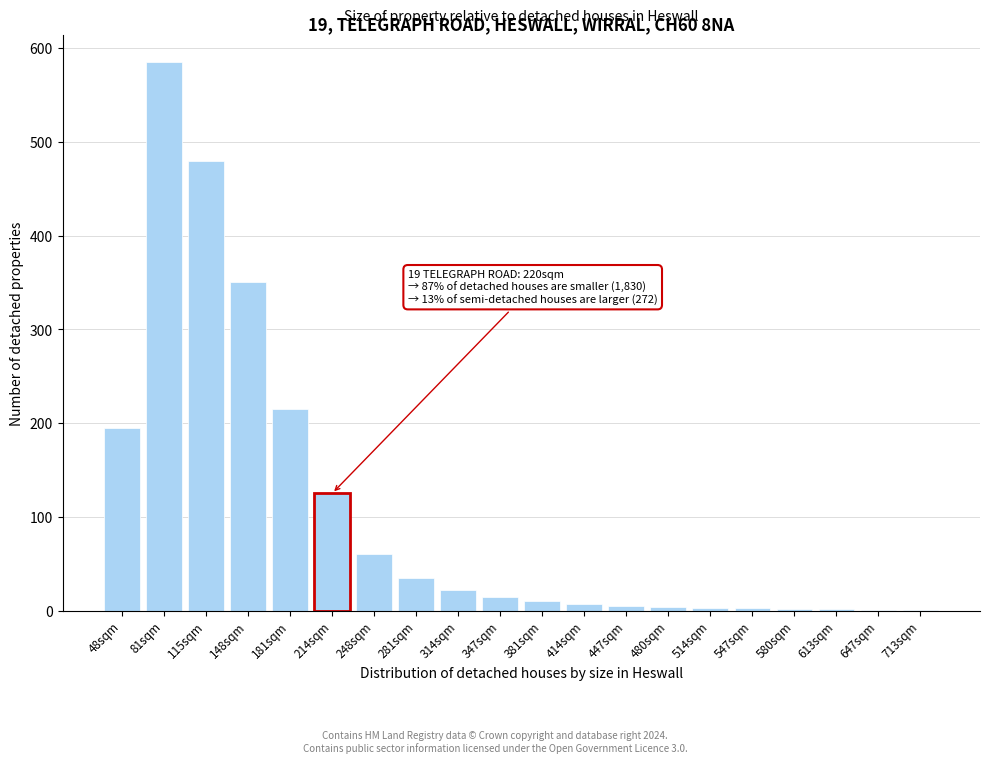

What is the greatest value displayed?

585